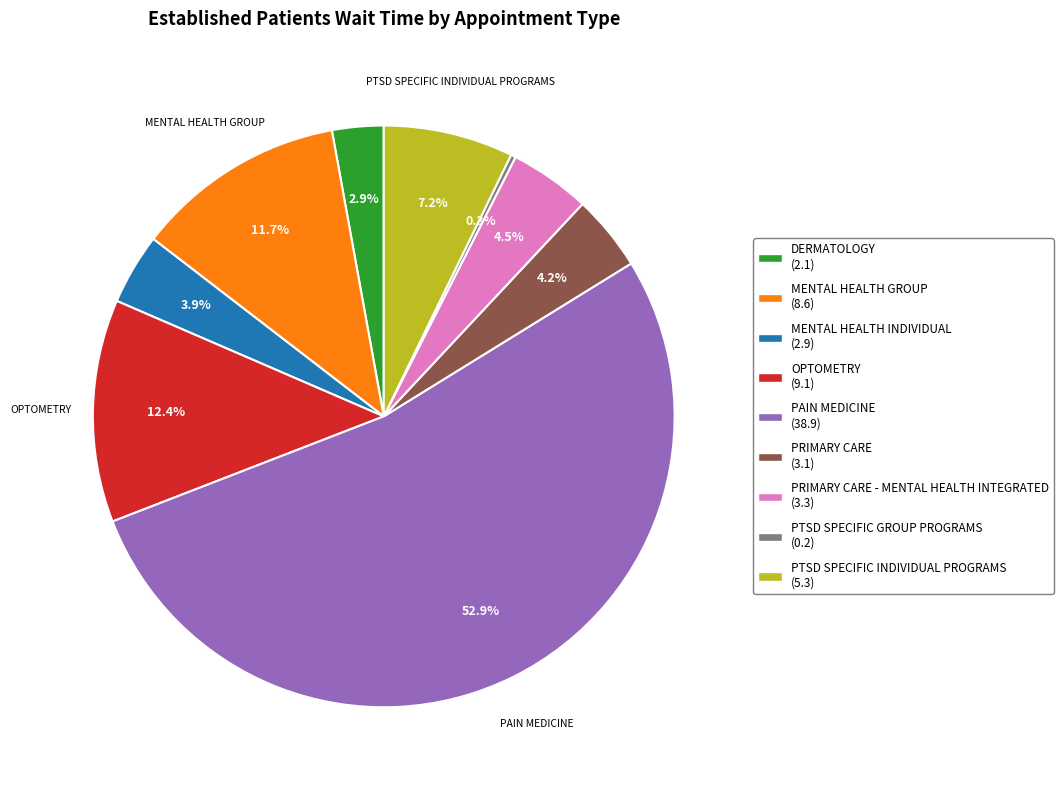

Which category has the biggest portion of the pie?

PAIN MEDICINE (38.9)